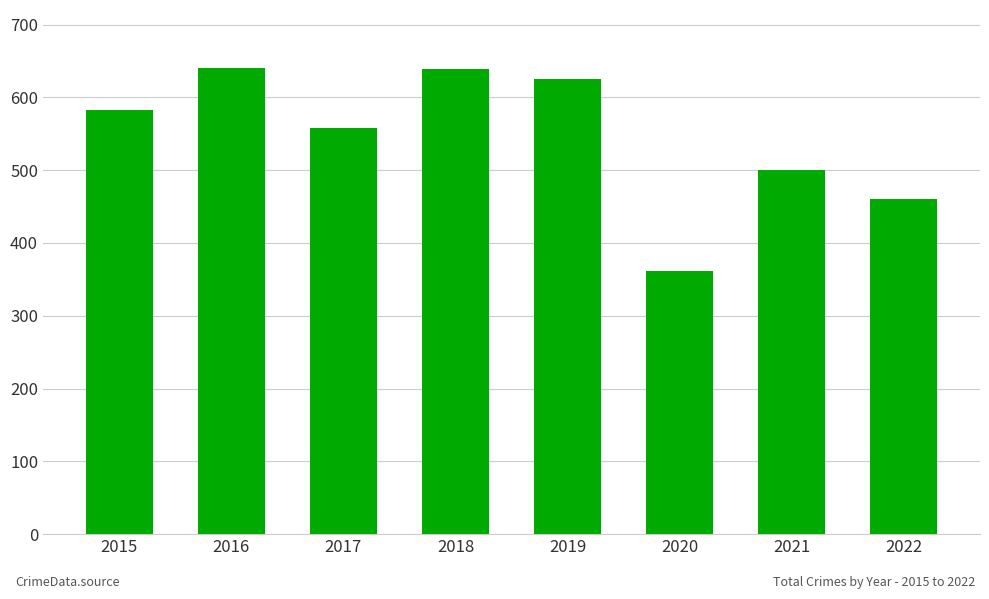

How many categories are shown in the chart?

8